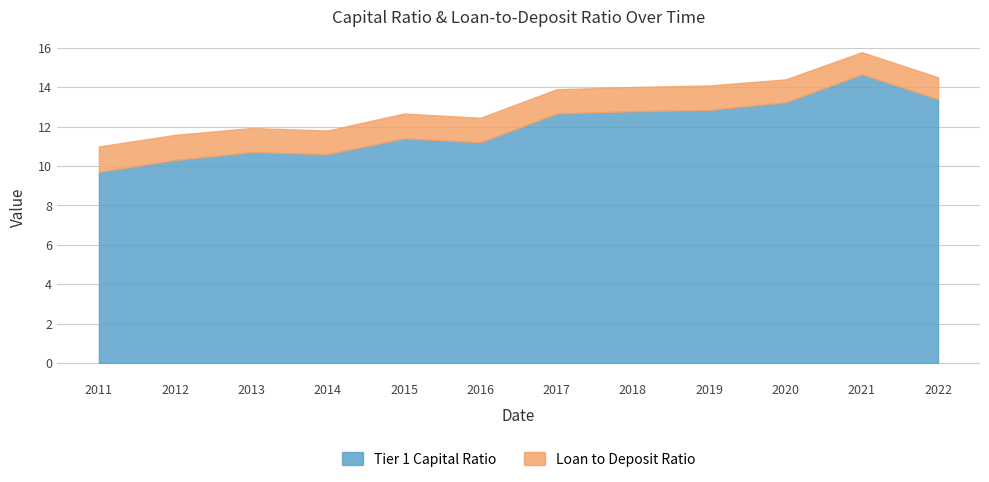

True or false: Tier 1 Capital Ratio has more than 2 points higher than both neighbors.

True